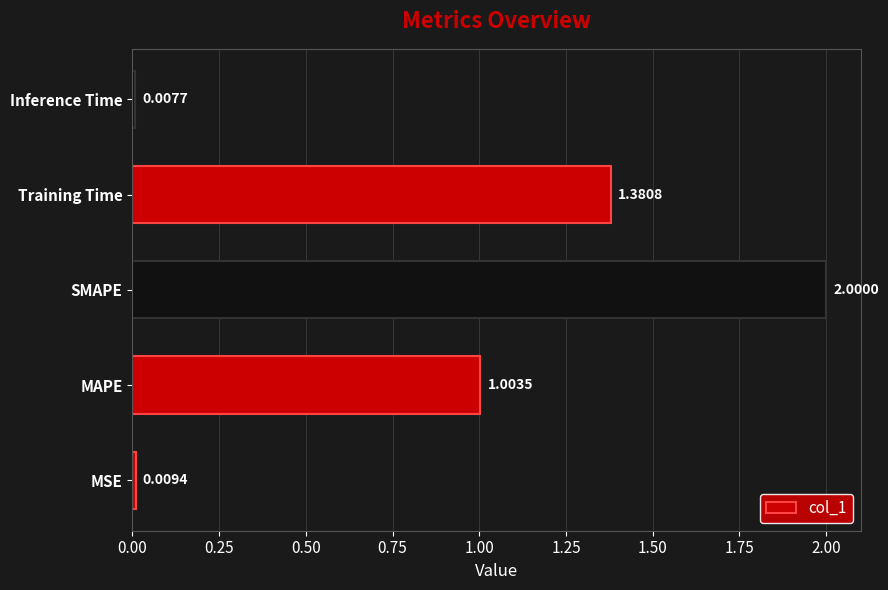

Rank the categories by value from lowest to highest.

Inference Time, MSE, MAPE, Training Time, SMAPE